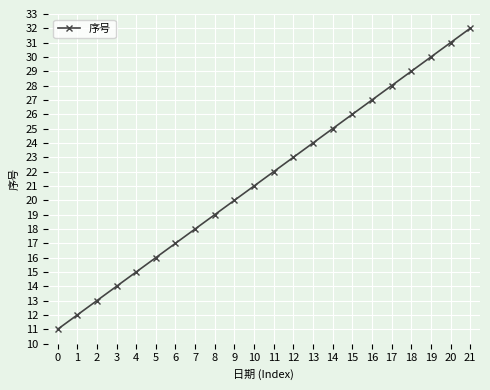

What is the approximate value at 6, to the nearest 5?

15